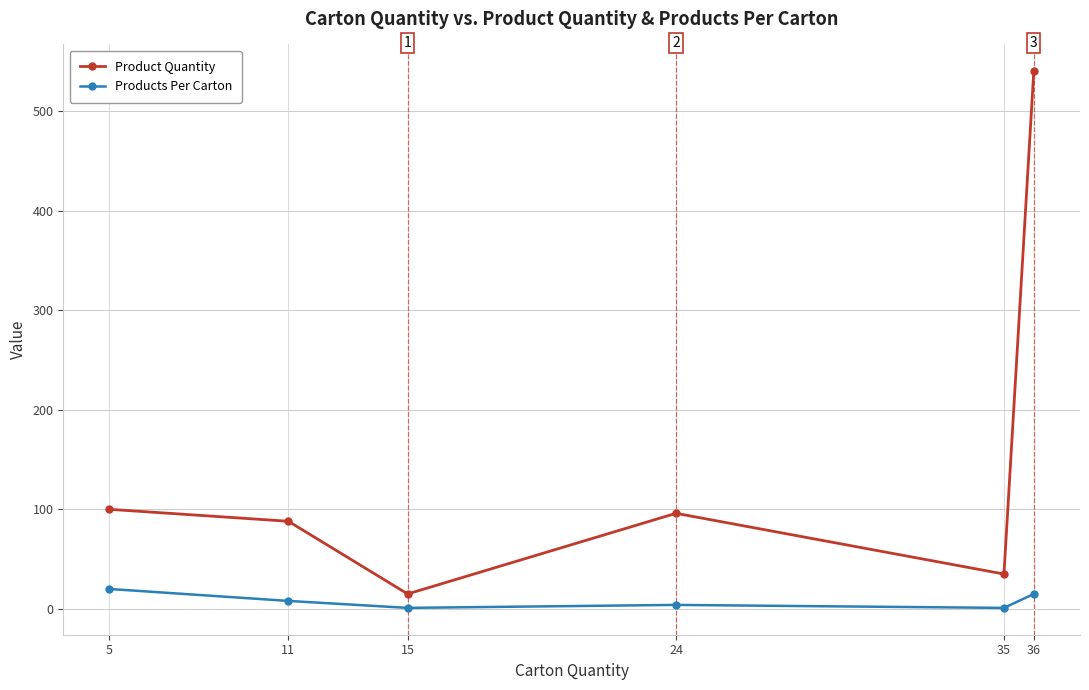

How many data points in Product Quantity are less than 96?

3